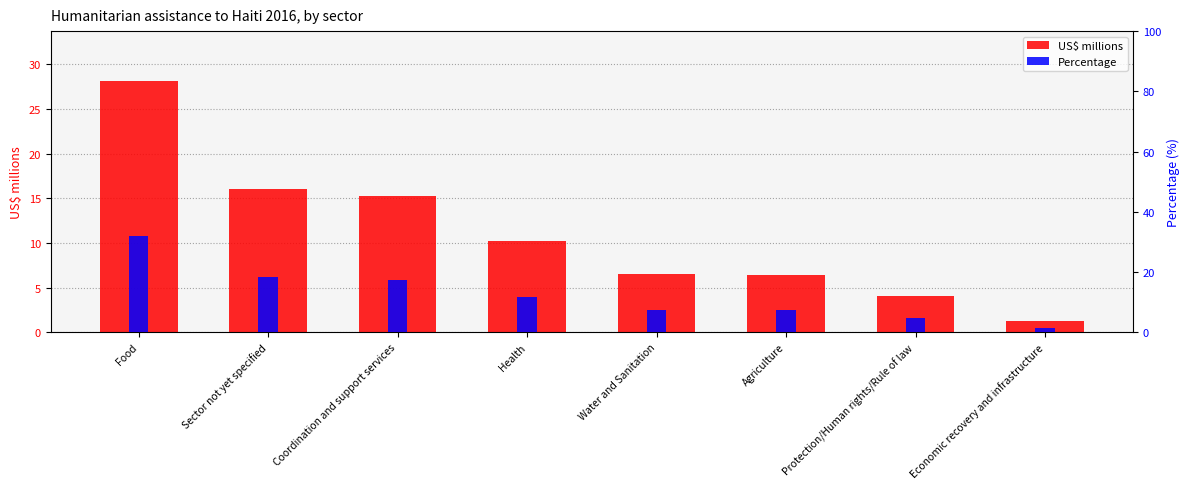

How many data points in US$ millions are above 10?

4